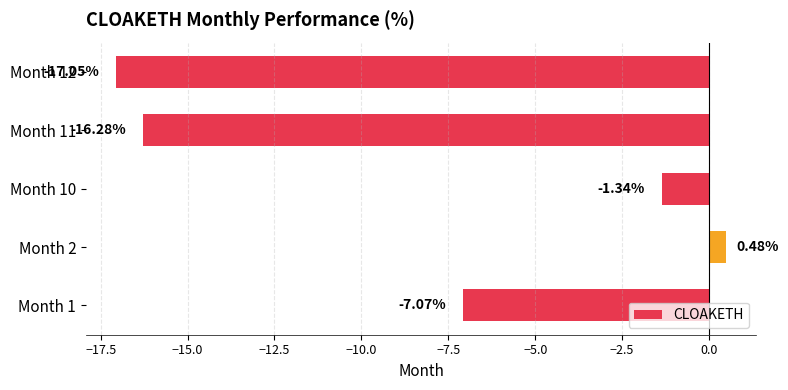

Are the bars horizontal?

Yes